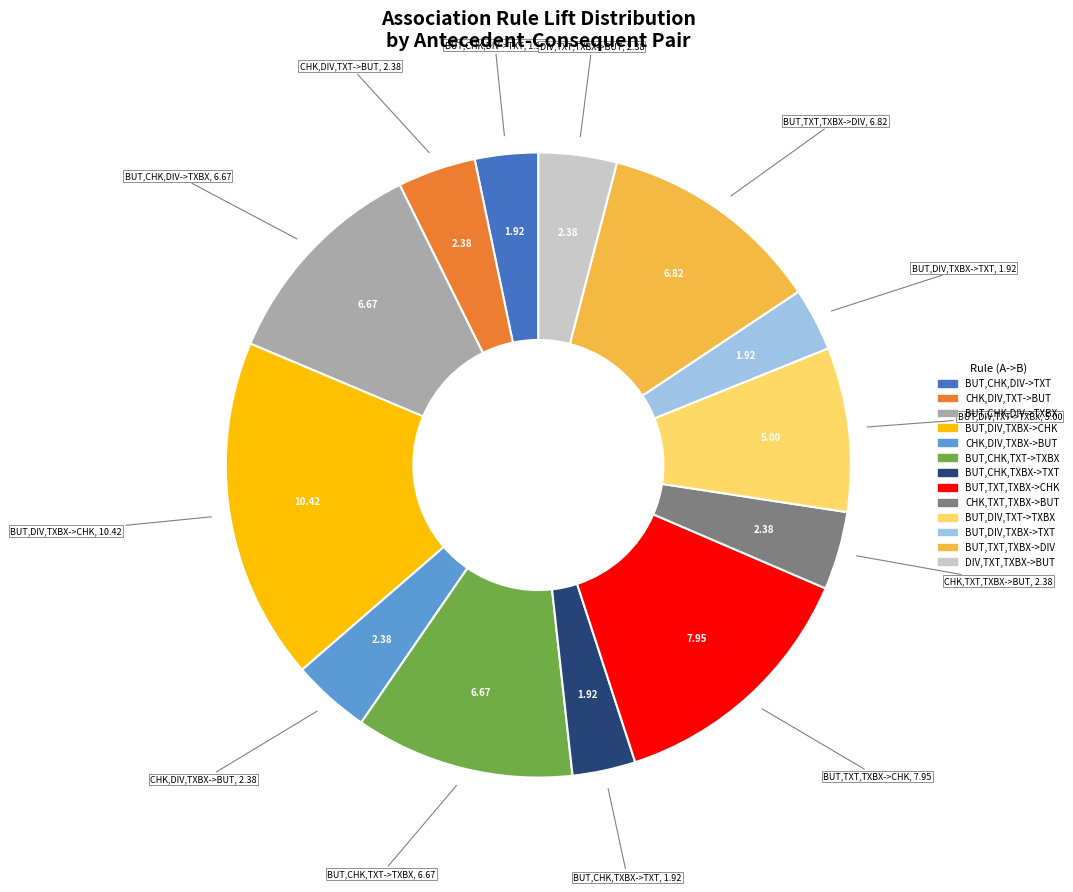

Is there any slice that represents more than half of the pie?

No